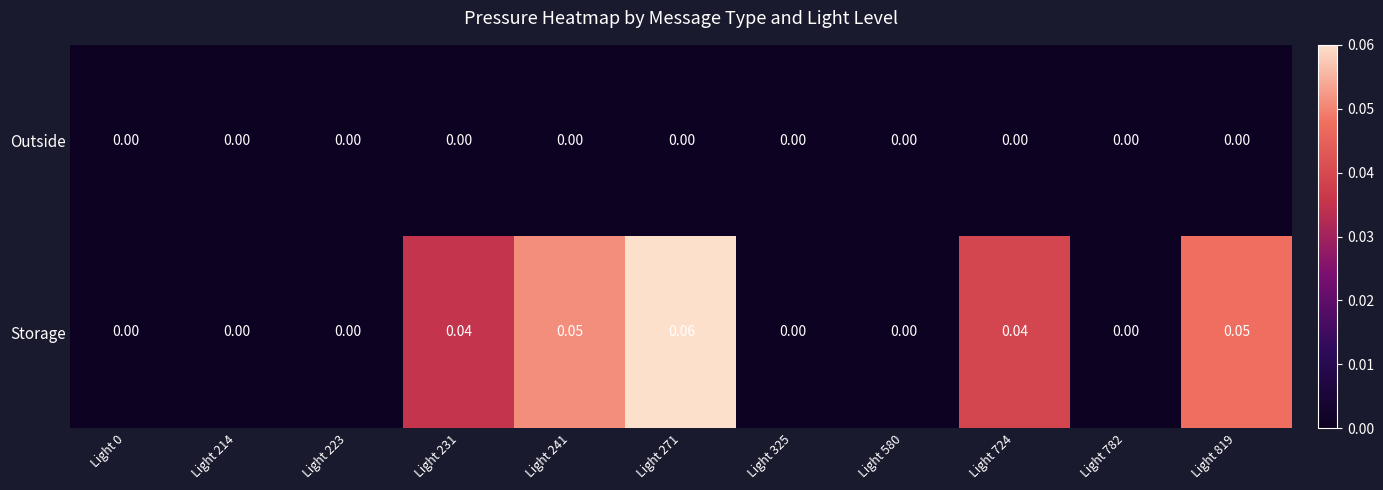

Which series has the largest range (max minus min)?

Storage